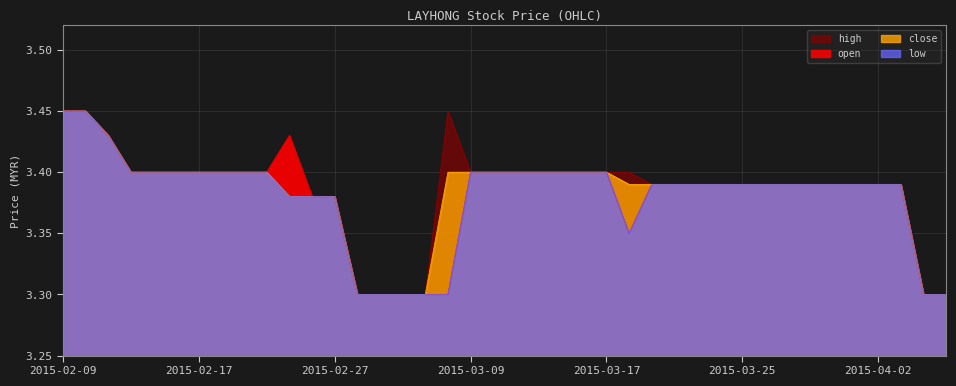

What position from the left is 2015-03-23?

29